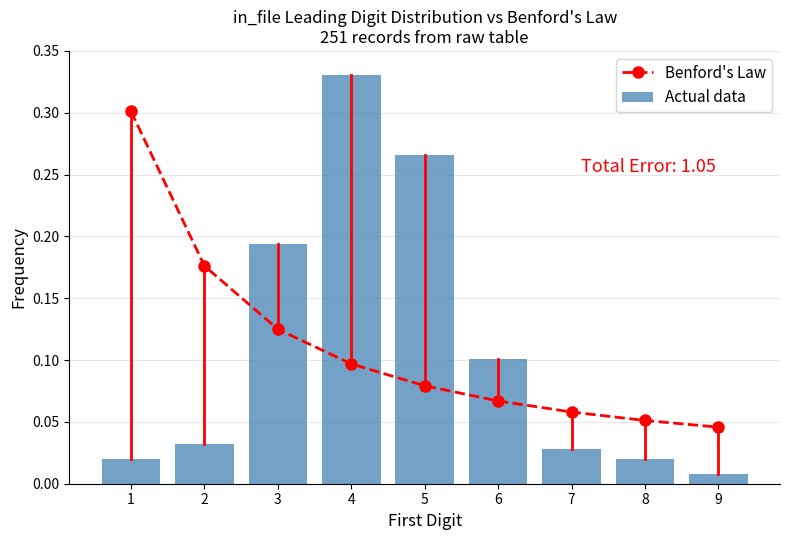

Are the bars grouped side by side (vs. stacked)?

Yes